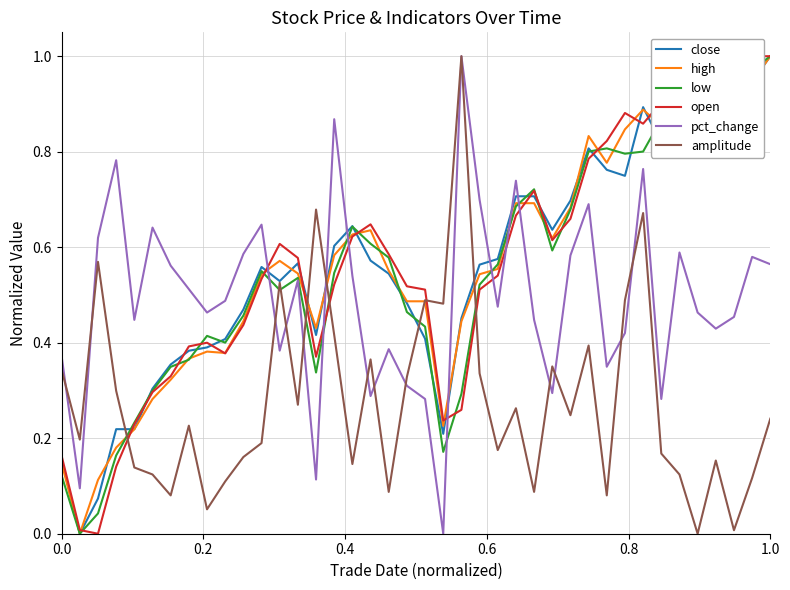

True or false: low has more than 2 points higher than both neighbors.

True